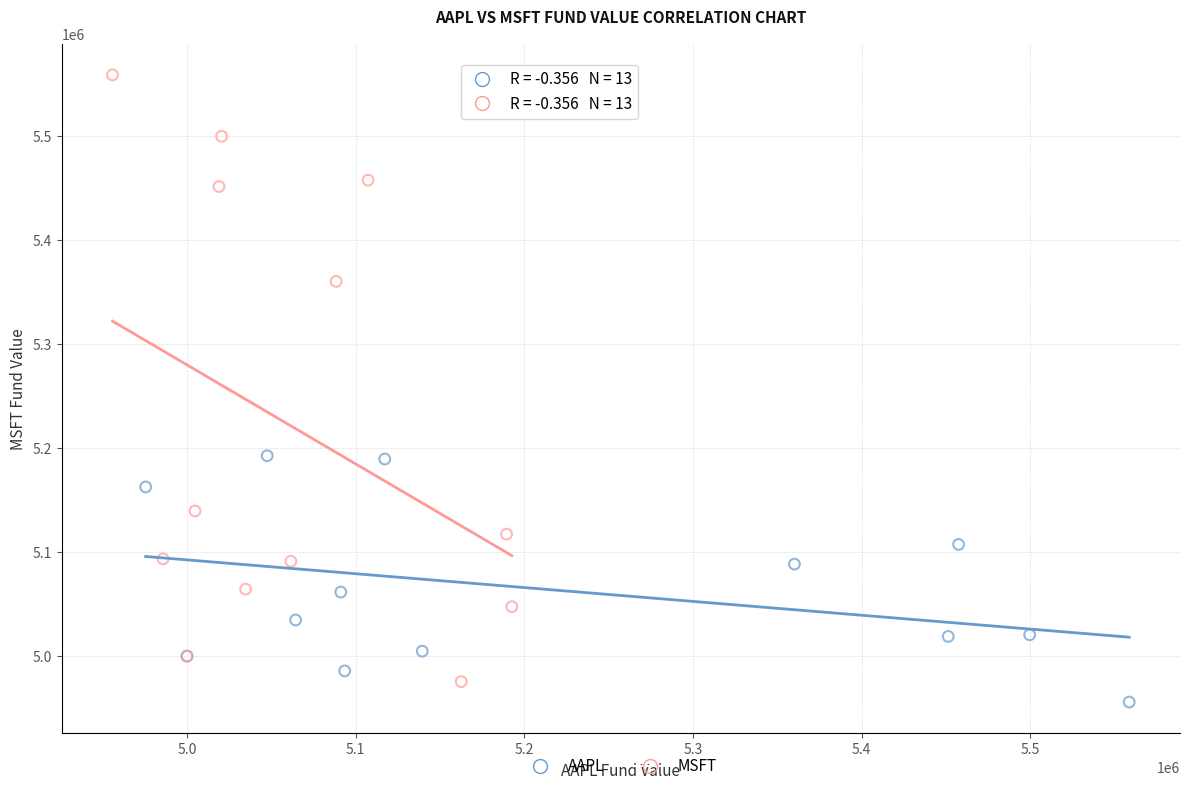

Which series contains the highest Y value?

MSFT